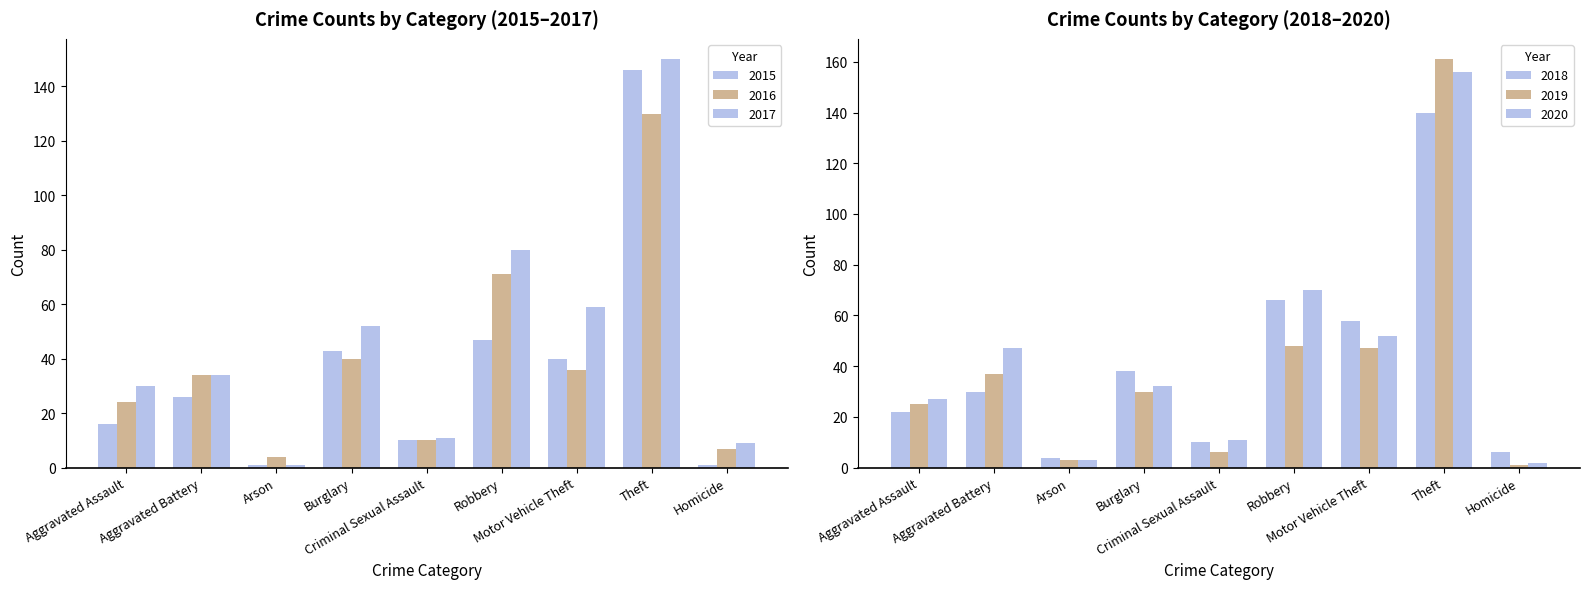

List the series in order of their peak value, highest first.

2019, 2020, 2017, 2015, 2018, 2016